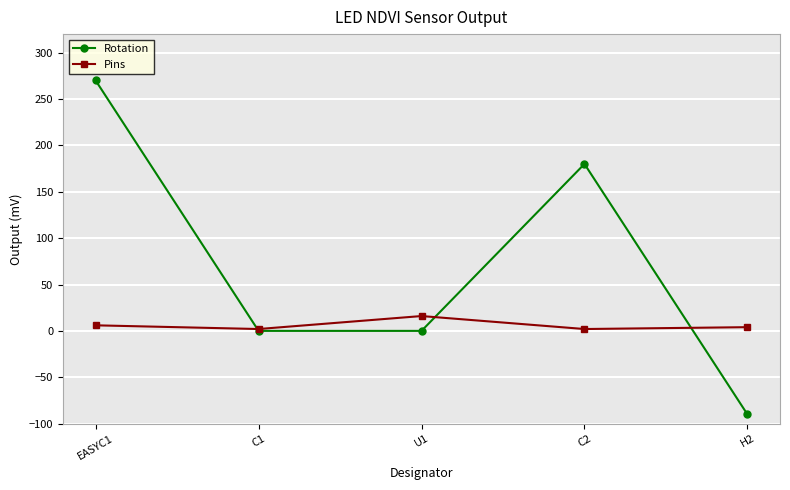

Is it true that Rotation equals 0 at U1?

True